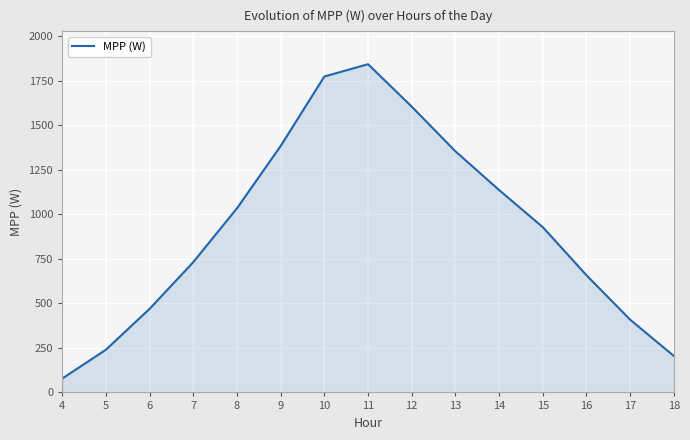

Rank the categories by value from highest to lowest.

11, 10, 12, 9, 13, 14, 8, 15, 7, 16, 6, 17, 5, 18, 4